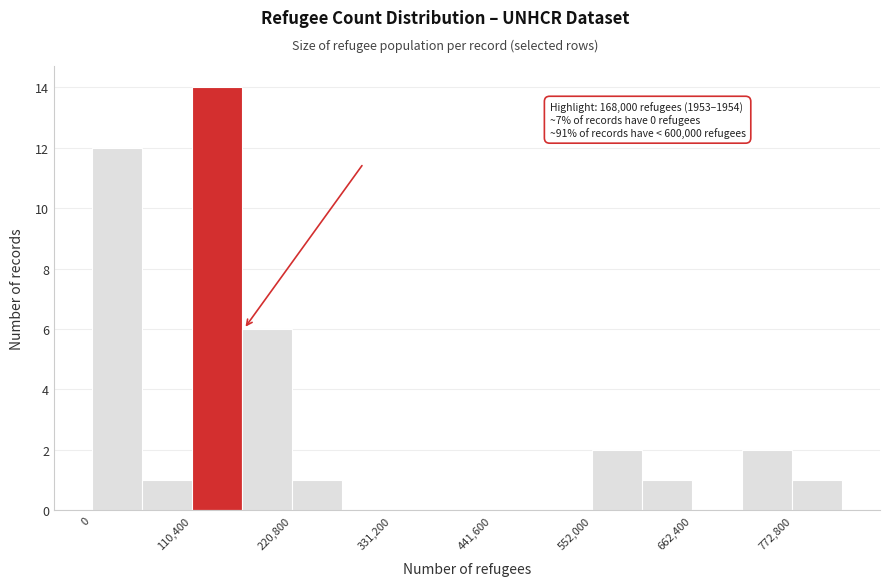

Read against the x-axis, roughly where is the centre of the tallest bar?

140000